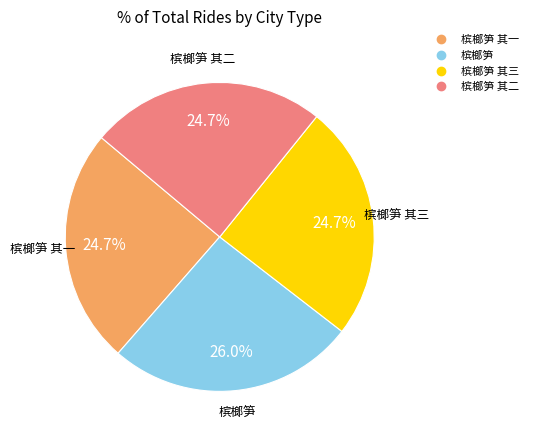

Is there any slice that represents more than half of the pie?

No